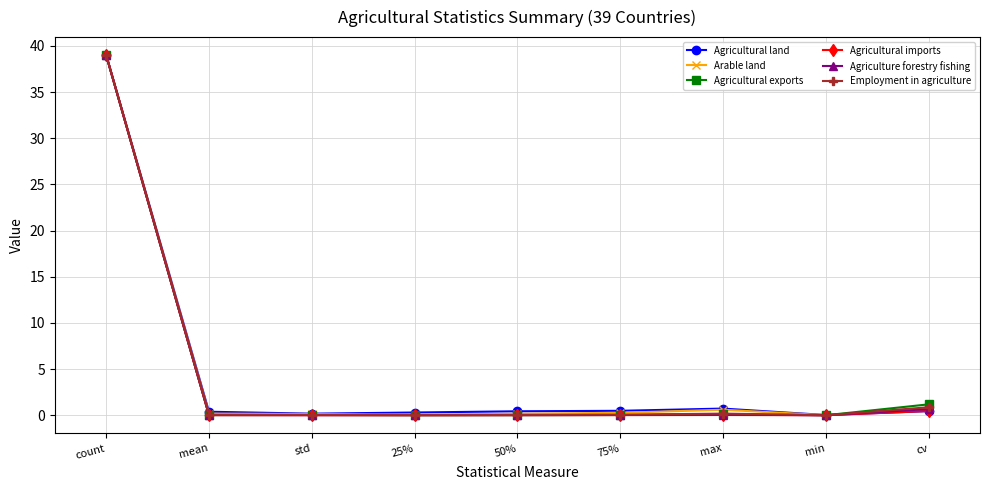

What is the sum of the Employment in agriculture values at max and count?

39.2